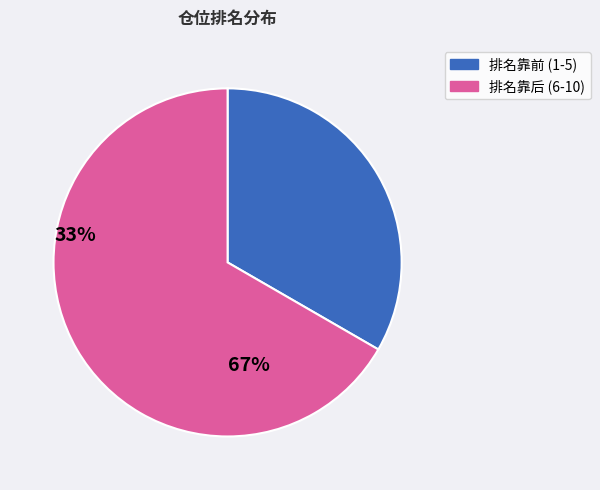

How many segments does this pie chart have?

2